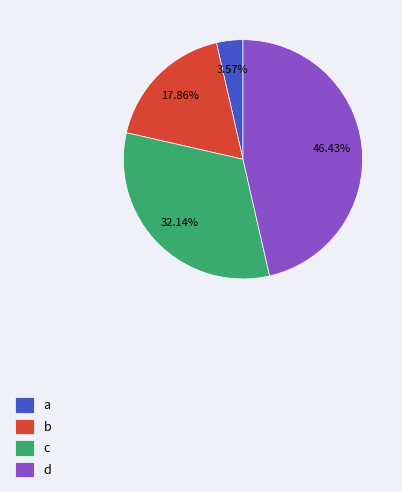

What is the total percentage of a and d?

50.0%